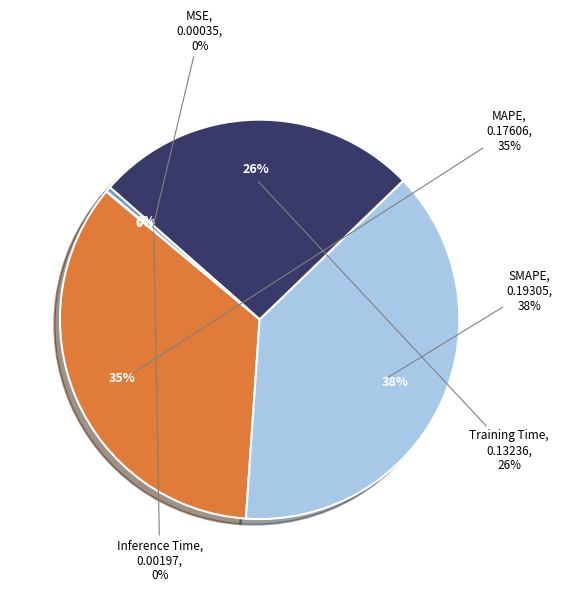

Which category has the biggest portion of the pie?

SMAPE